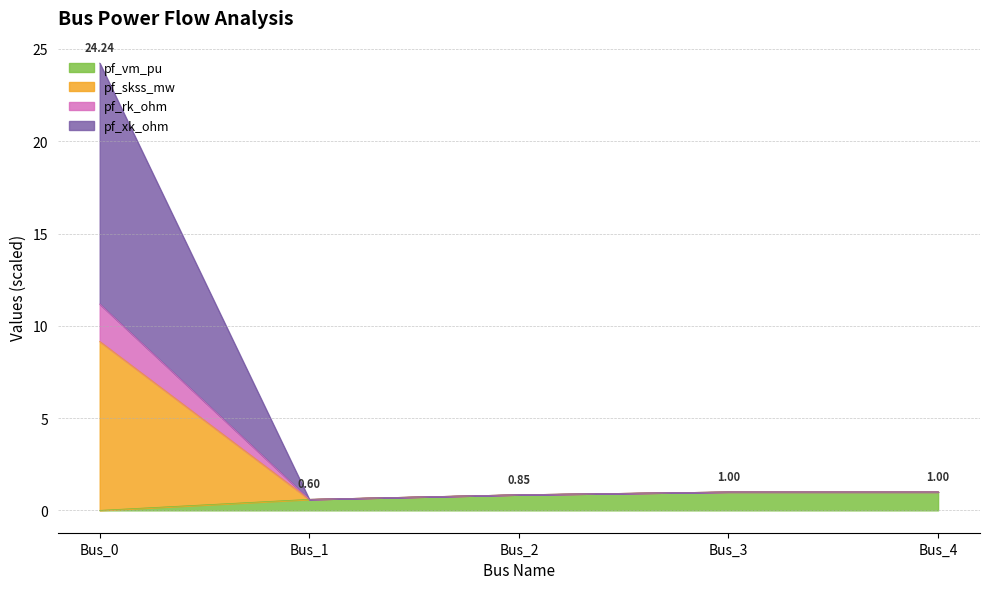

At which category is the sum across all series the highest?

Bus_0